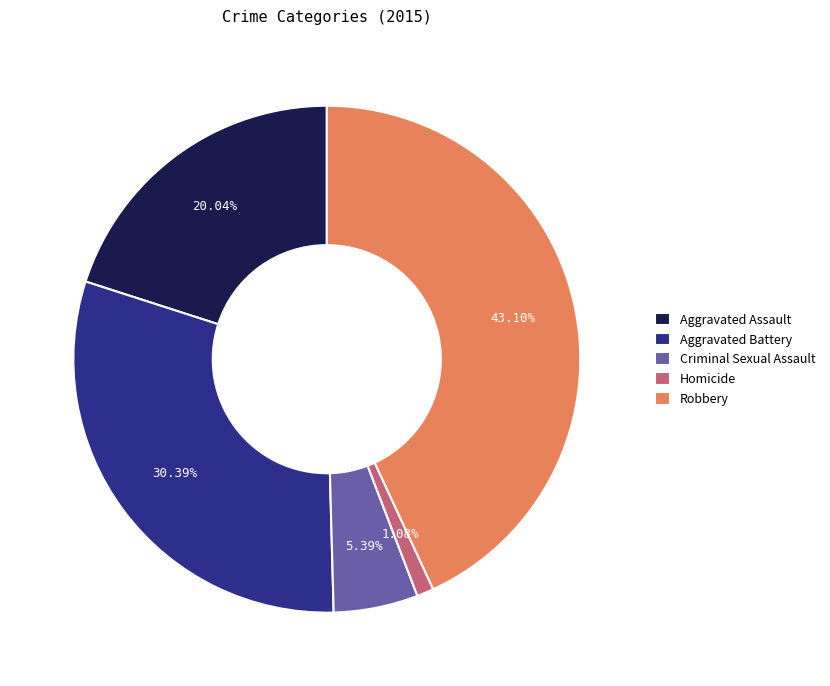

How many slices are in this pie chart?

5